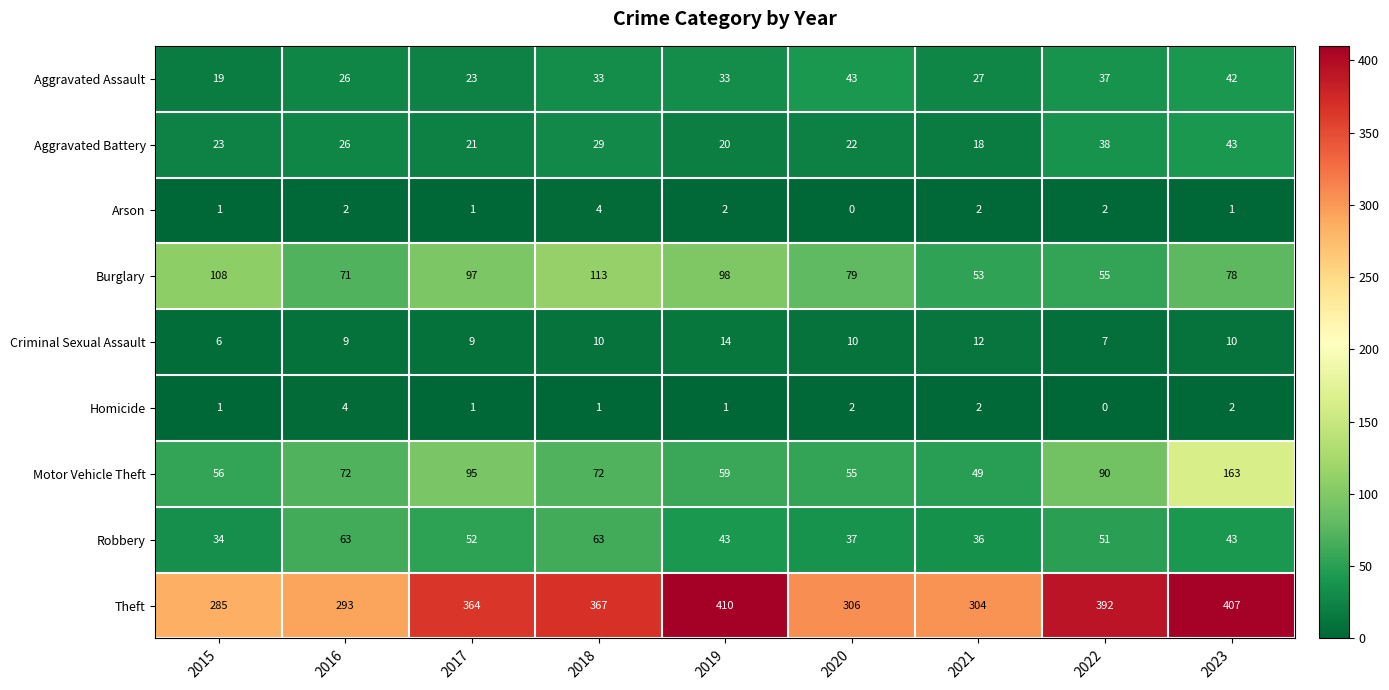

What is the difference between the maximum and minimum values in the Aggravated Battery series?

25